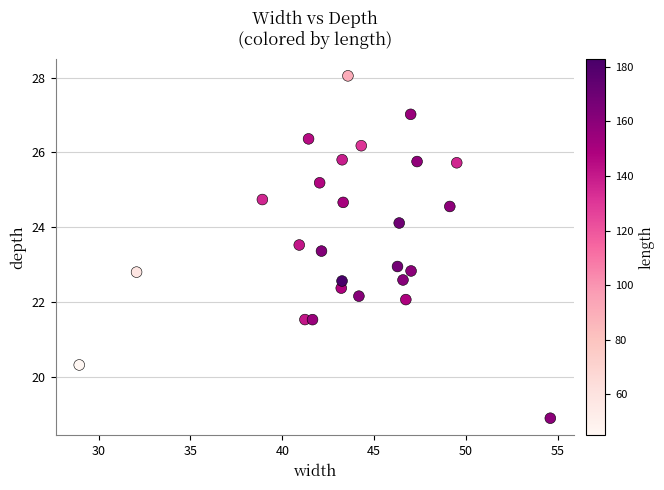

What is the range of X values (max minus min)?

25.6